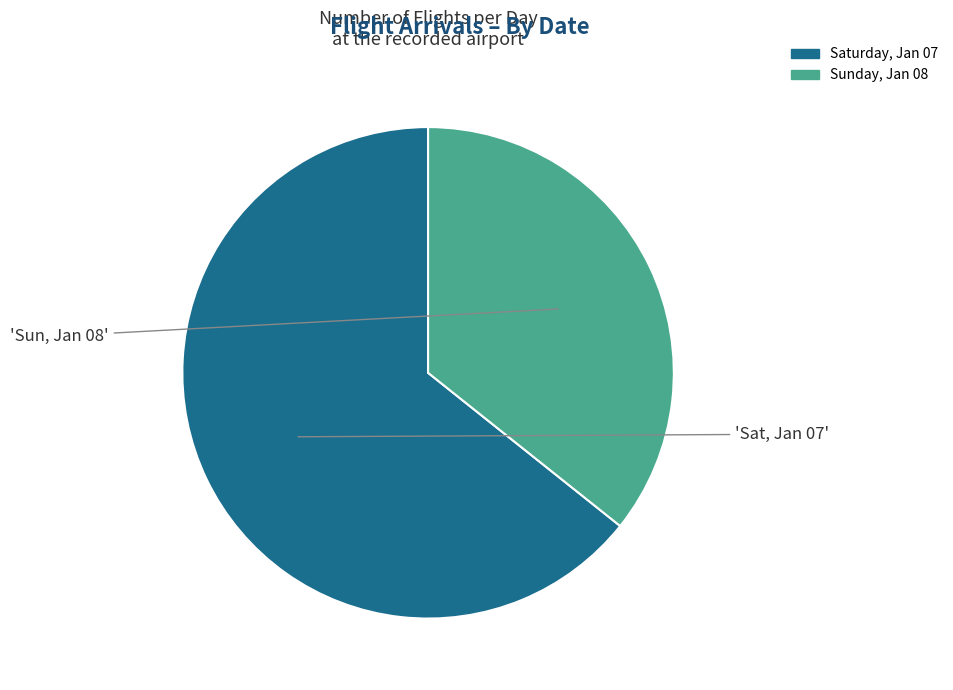

Which slice is the smallest?

Sunday, Jan 08